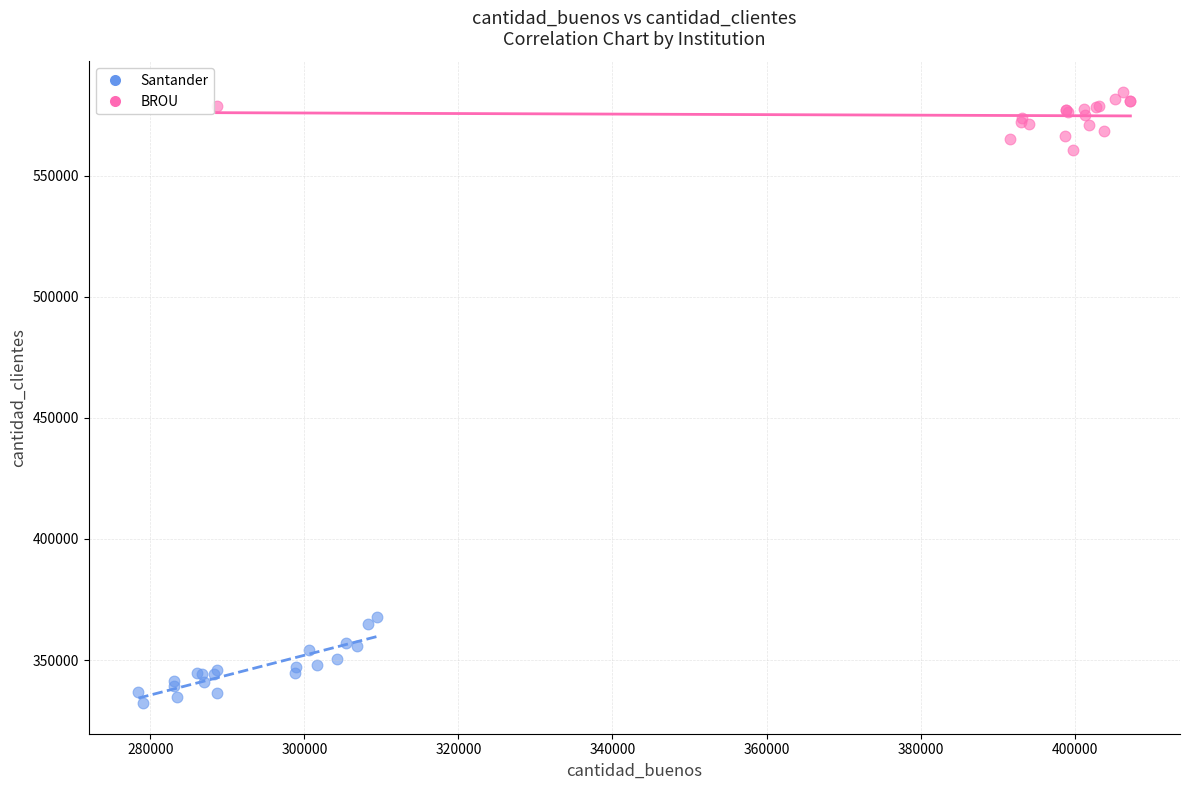

Which series contains the highest Y value?

BROU